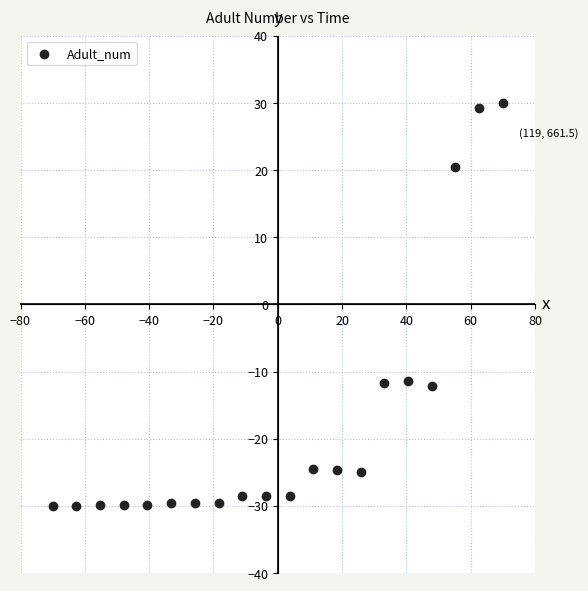

What is the range of Y values (max minus min)?

60.0